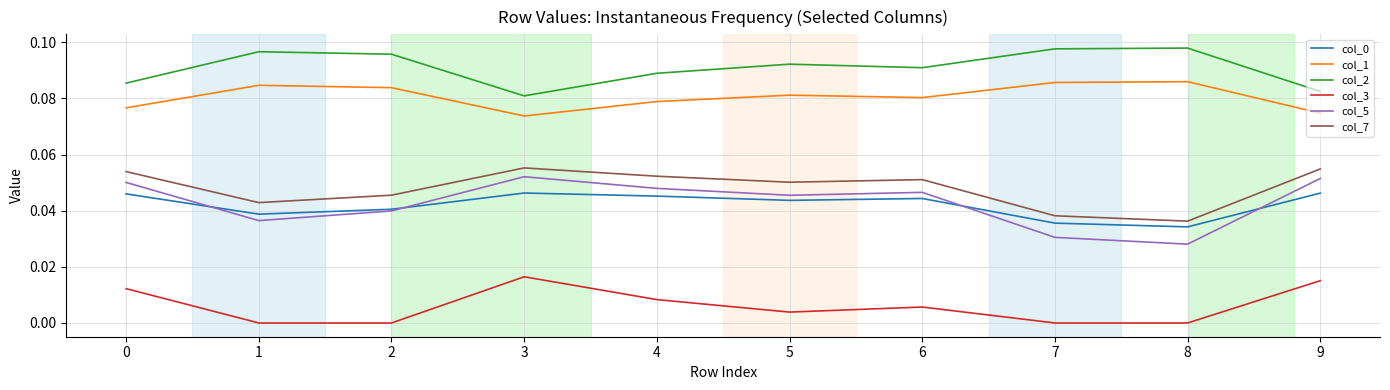

True or false: col_0 and col_7 cross at least once.

False